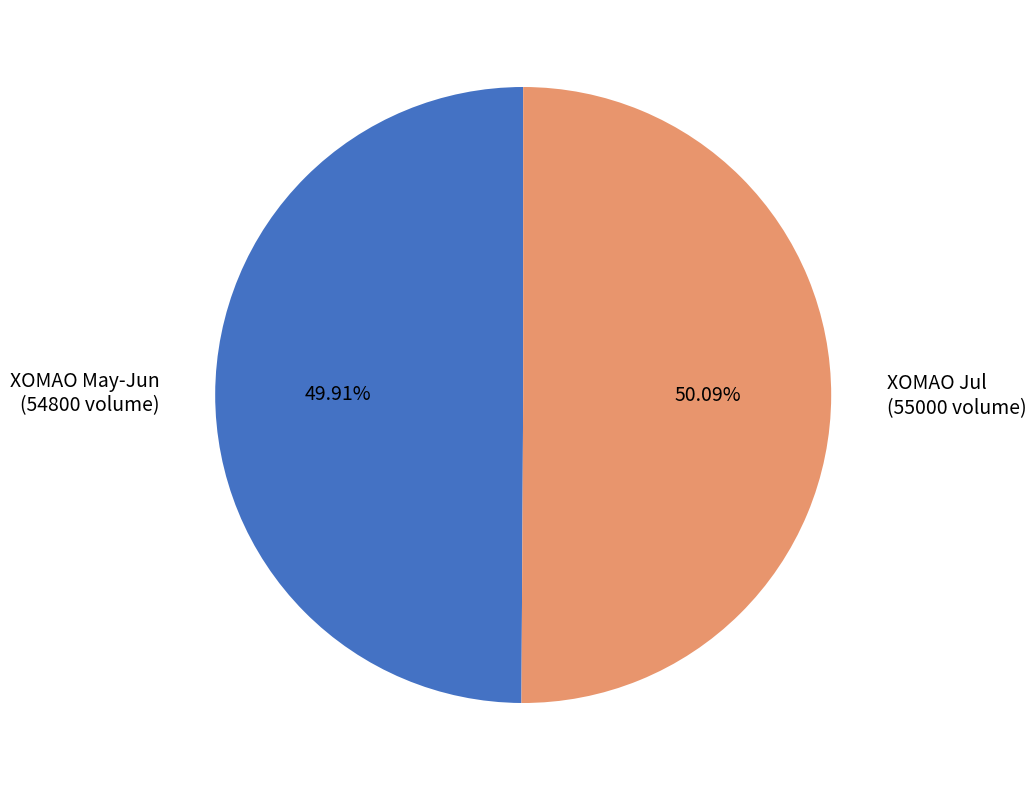

Count the number of slices in the pie.

2